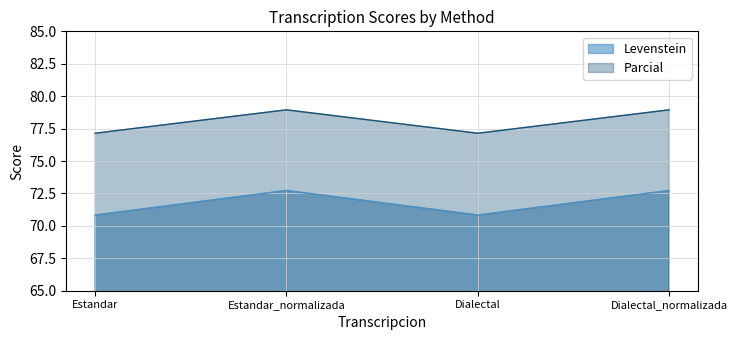

Which series has the largest total across all categories?

Parcial